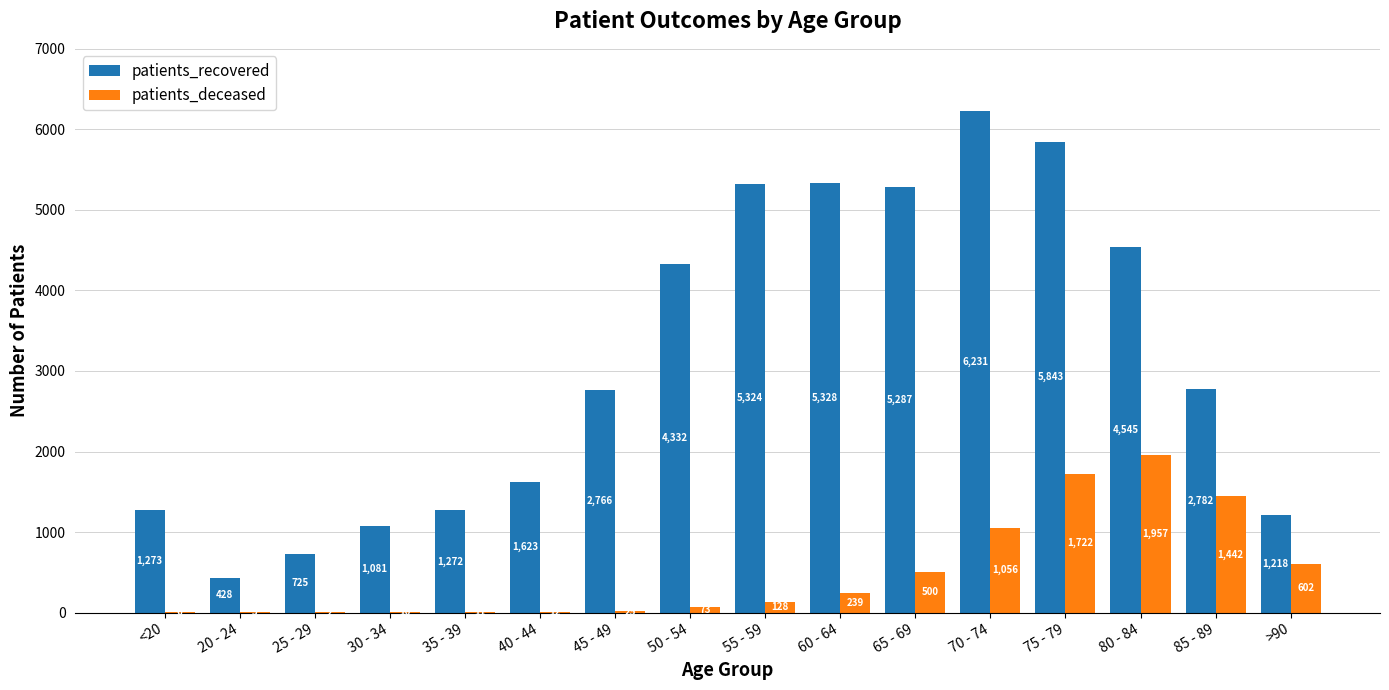

At which category is the sum across all series the highest?

75 - 79